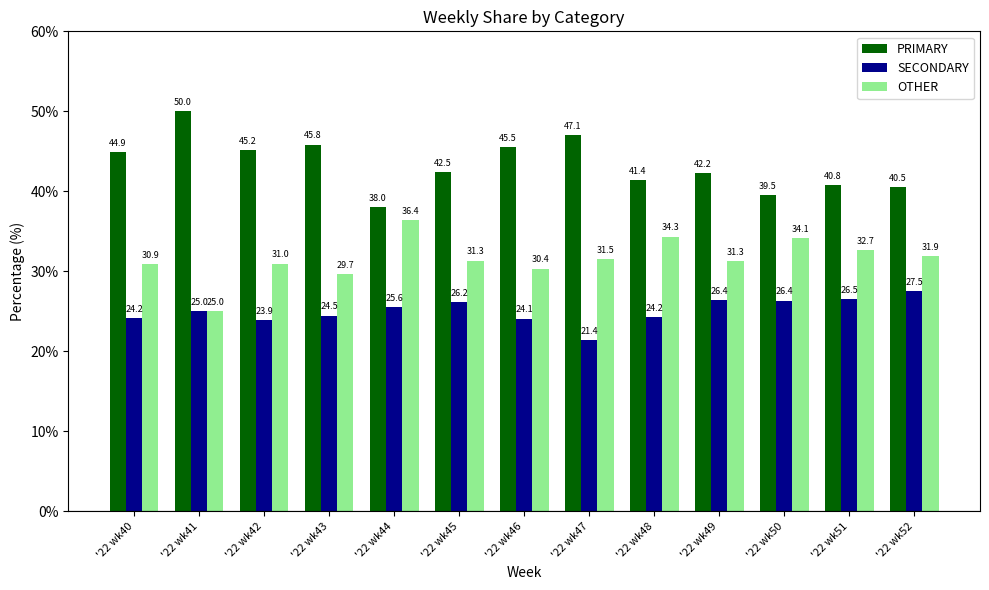

What is the difference between the maximum and minimum values in the SECONDARY series?

6.1